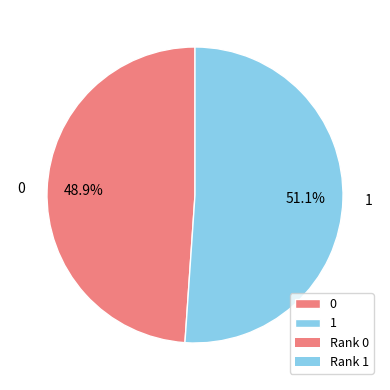

What is the largest slice in the pie chart?

1